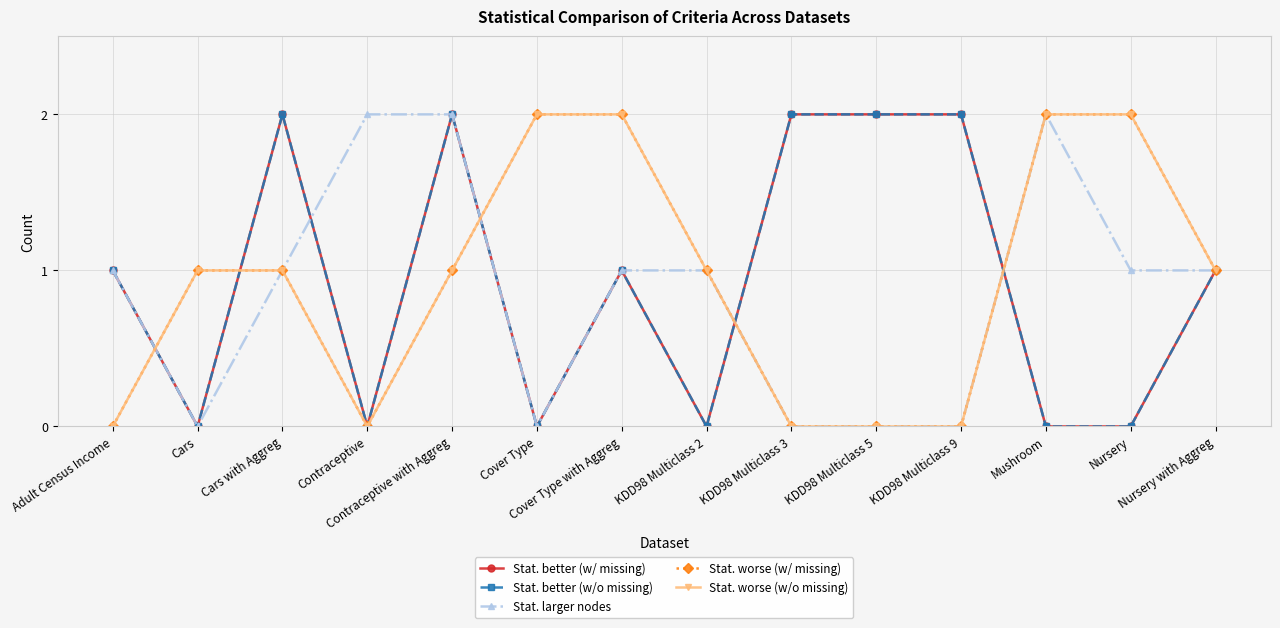

True or false: Stat. worse (w/o missing) has a value of 2 at Cover Type with Aggreg.

True